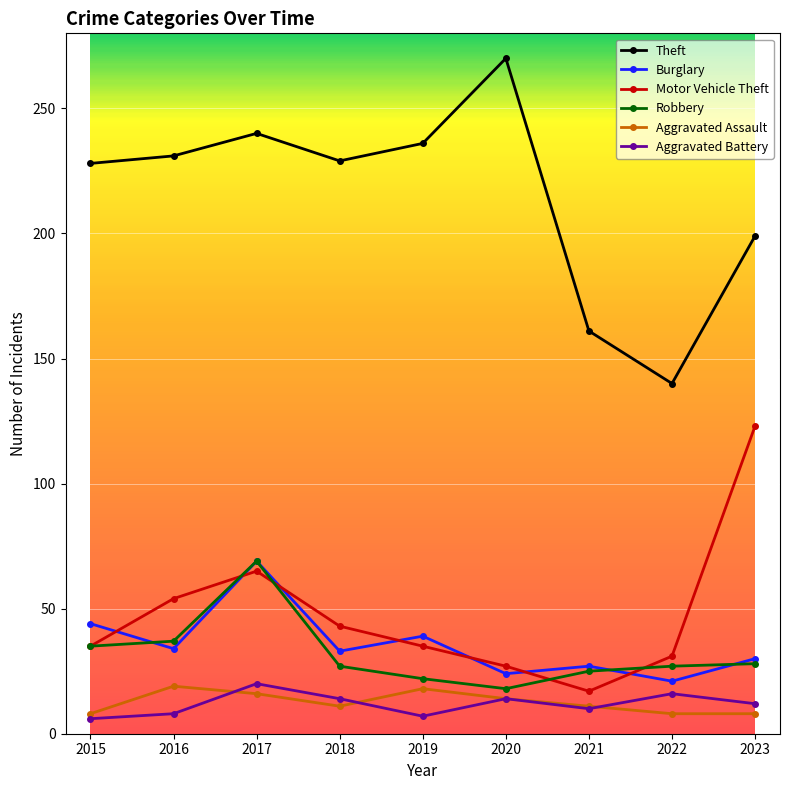

What is the maximum value shown in the chart?

270